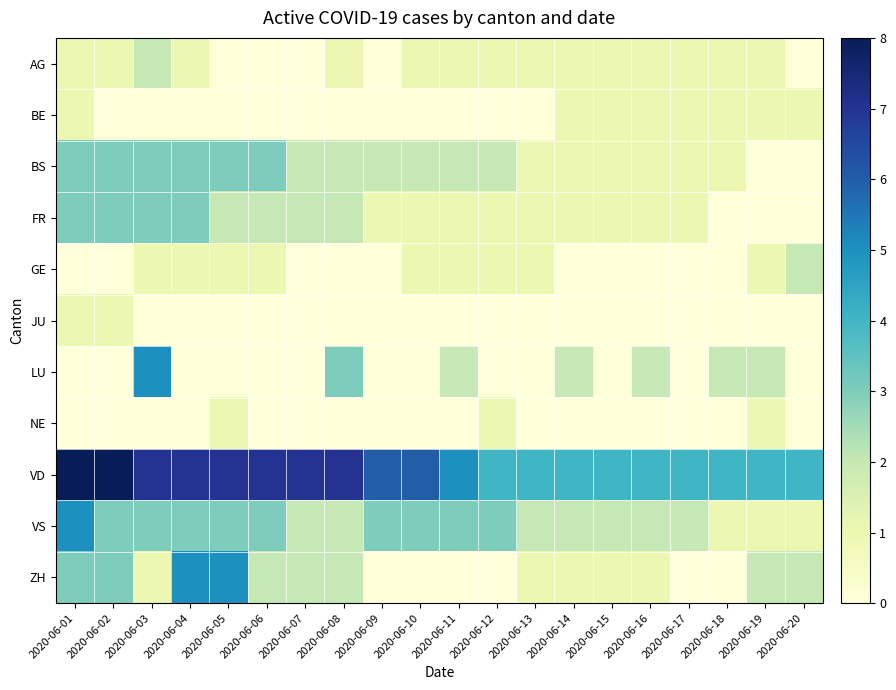

At how many categories does at least one series exceed 2?

20